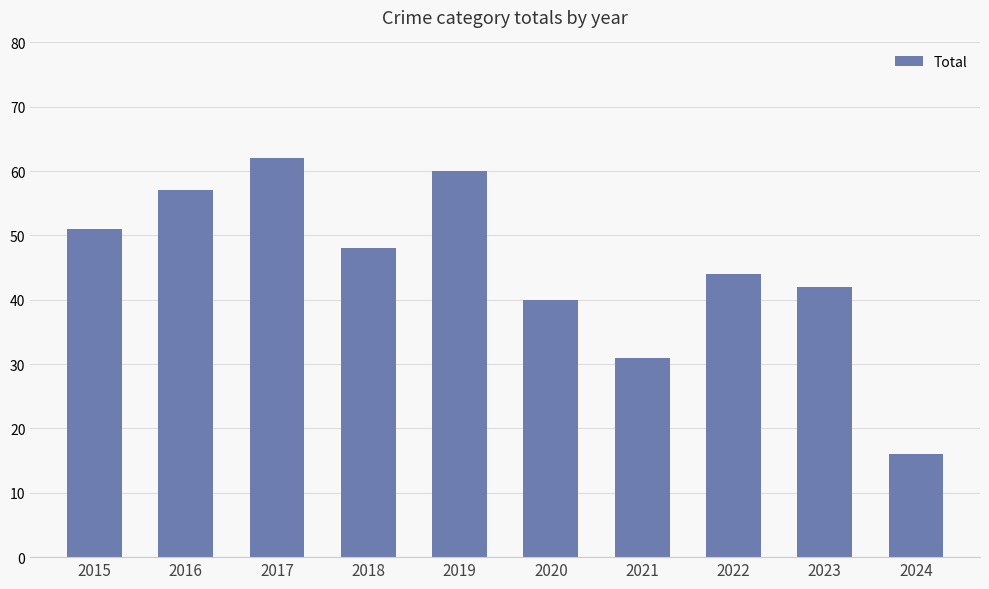

Reading right to left, list all the values displayed in this chart.

2024=16	2023=42	2022=44	2021=31	2020=40	2019=60	2018=48	2017=62	2016=57	2015=51